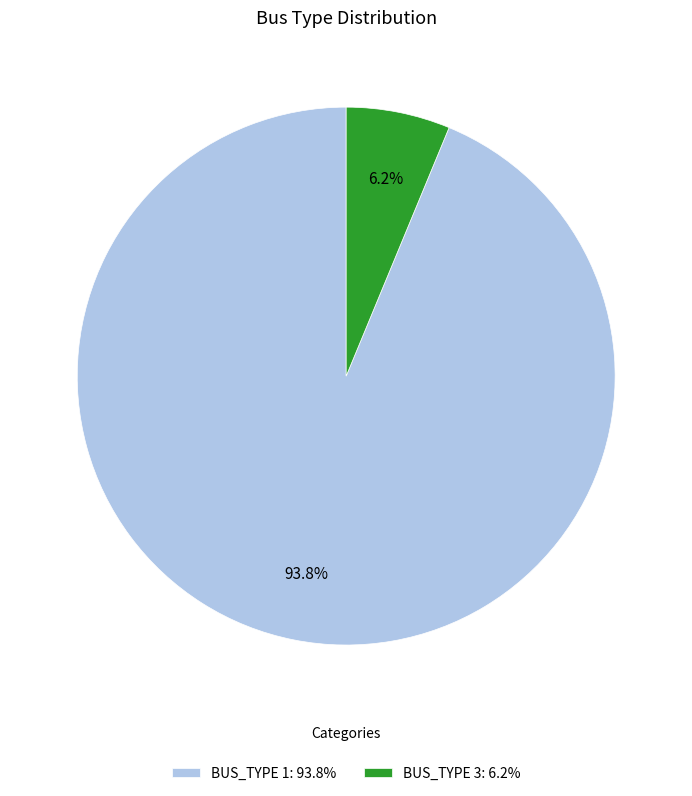

Which has a higher value, BUS_TYPE 3: 6.2% or BUS_TYPE 1: 93.8%?

BUS_TYPE 1: 93.8%